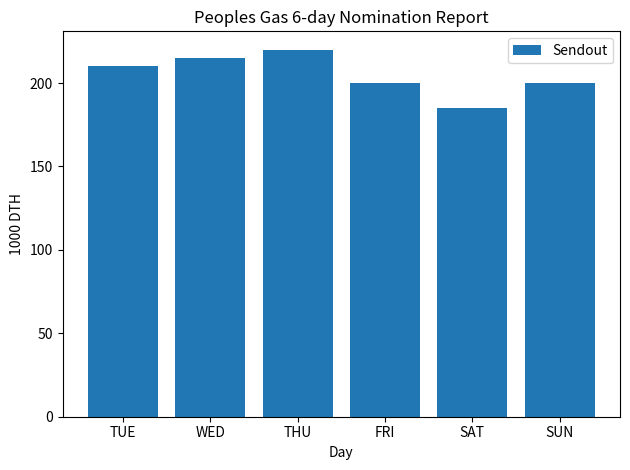

Reading right to left, what are all the values shown in this chart?

SUN=200	SAT=185	FRI=200	THU=220	WED=215	TUE=210